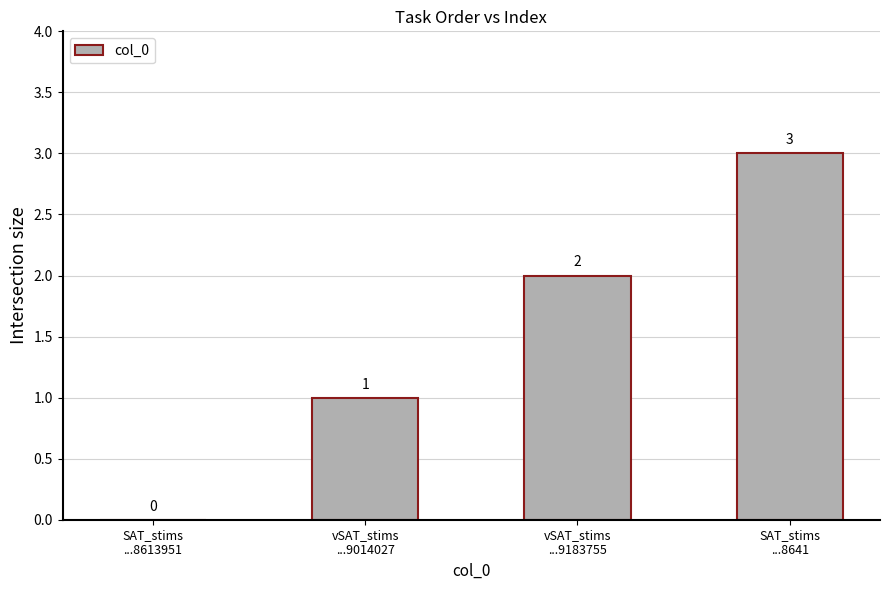

What is the sum of all values?

6